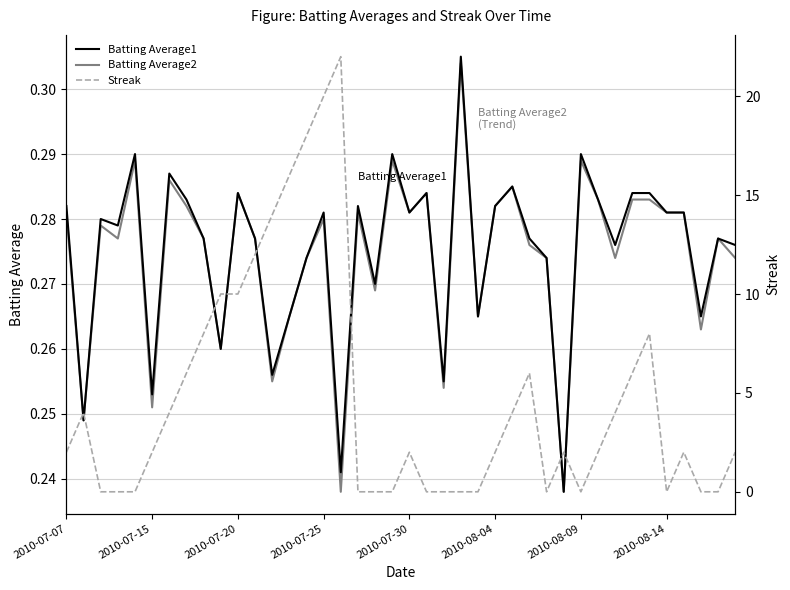

Does the chart have visible grid lines?

Yes